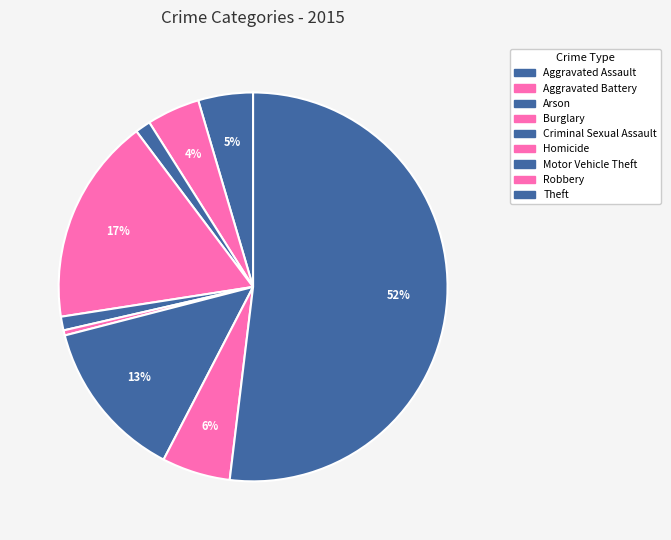

What percentage is NOT represented by Motor Vehicle Theft?

86.6%